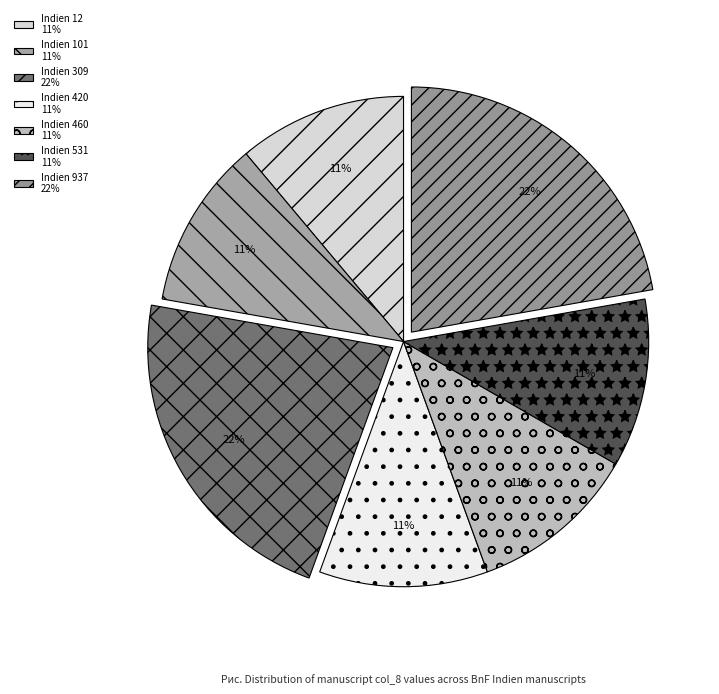

How many segments does this pie chart have?

7